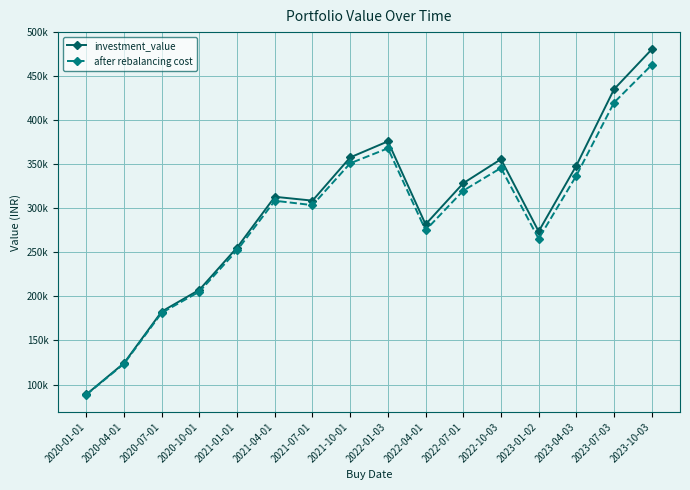

Is this an area chart (filled region under the line)?

No